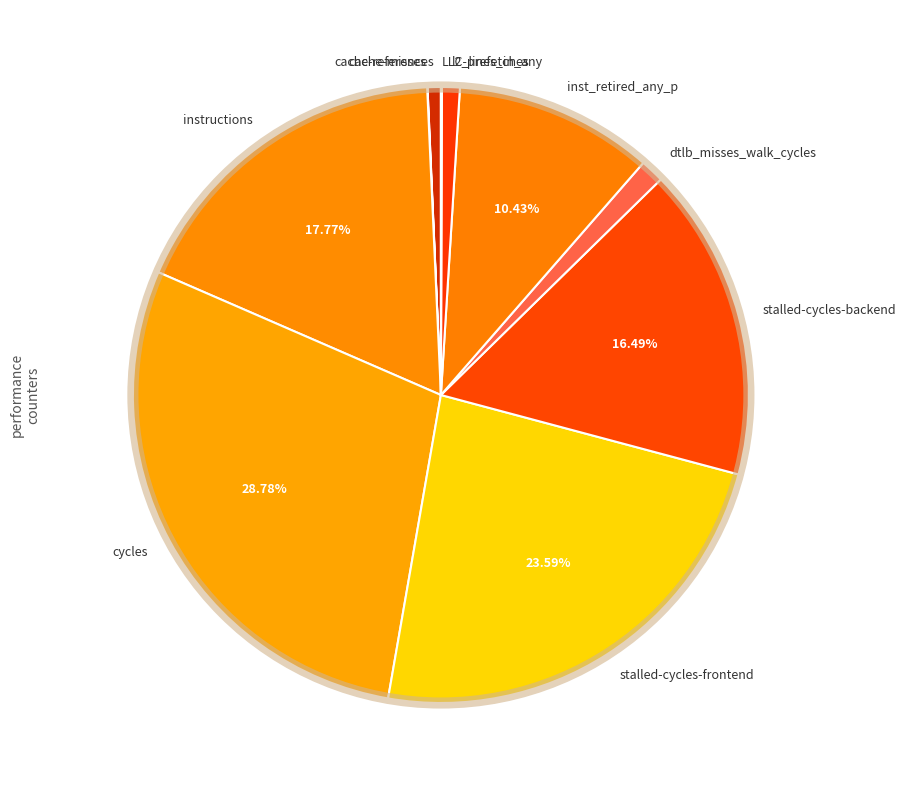

What is the largest slice in the pie chart?

cycles